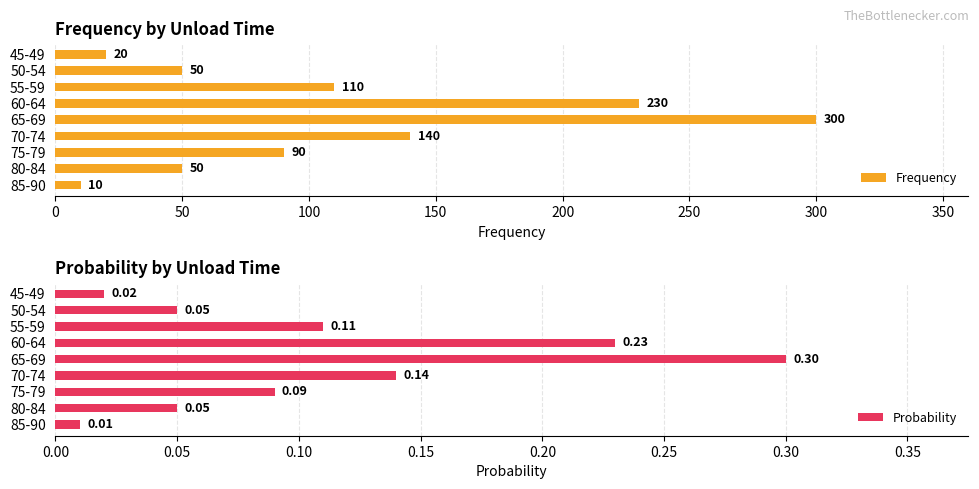

Rank the series by their average value, from lowest to highest.

Probability, Frequency